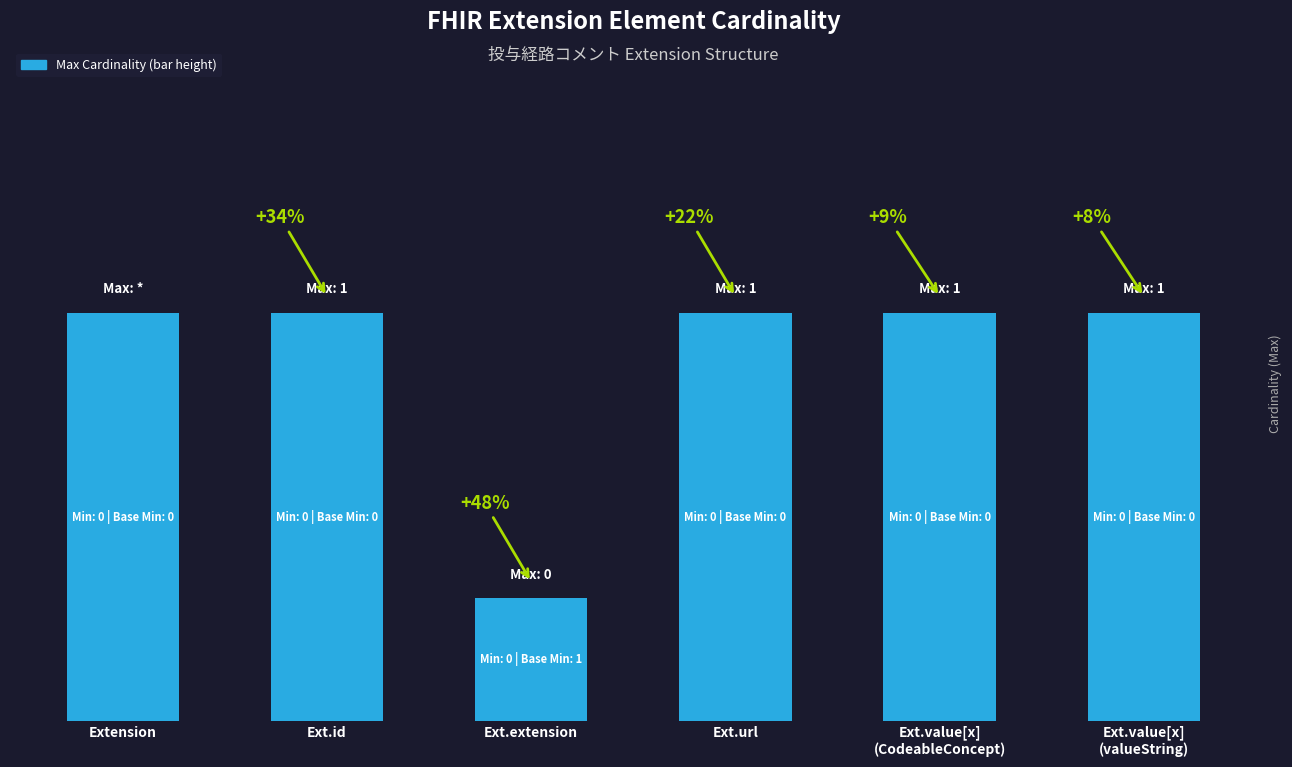

Which has a higher value, Ext.extension or Extension?

Extension